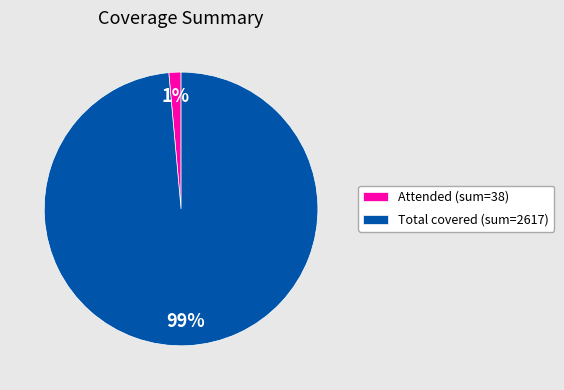

True or false: Total covered (sum=2617) accounts for 89% of the total.

False